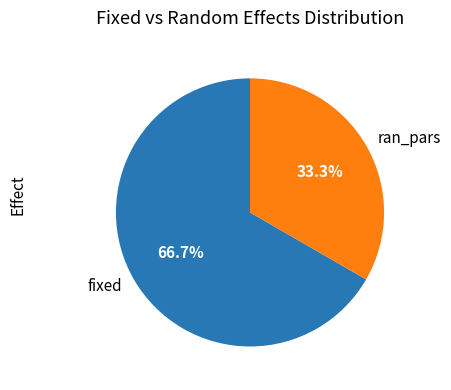

Which has a higher value, fixed or ran_pars?

fixed